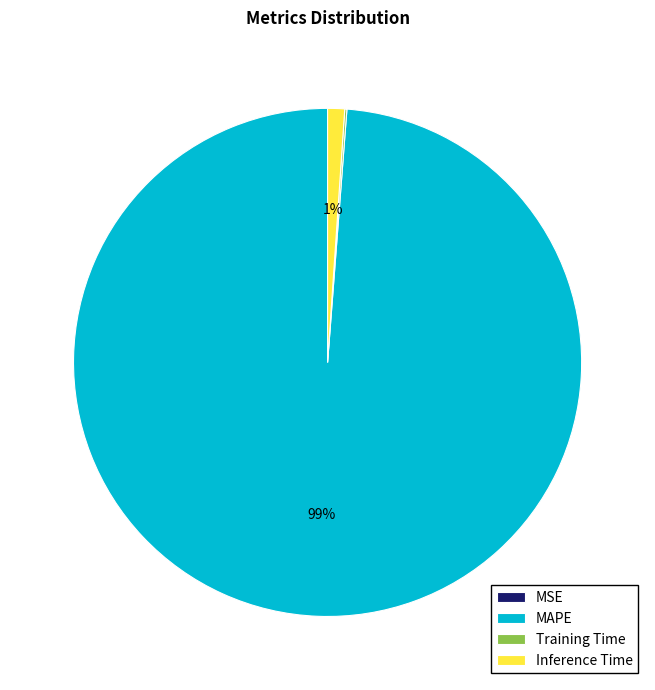

Which slice is the largest?

MAPE